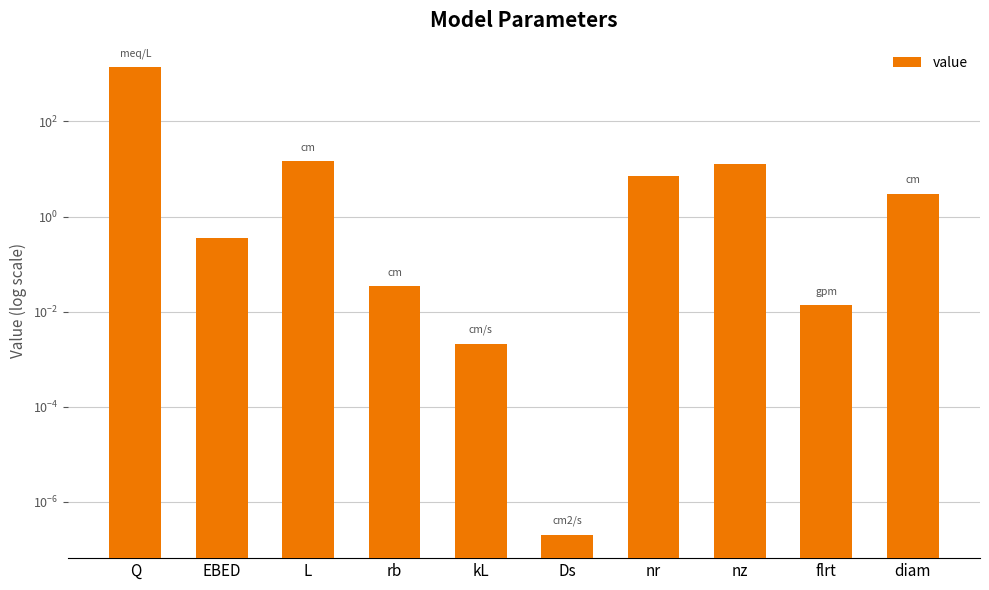

What is the change in value from Q to diam?

-1397.0